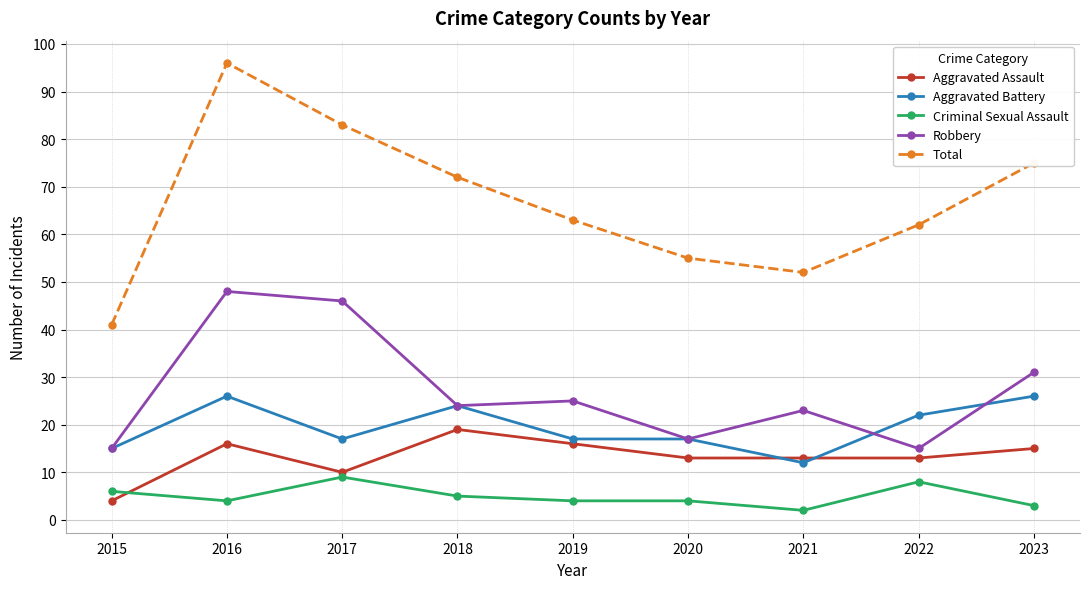

How many lines are shown in the chart?

5